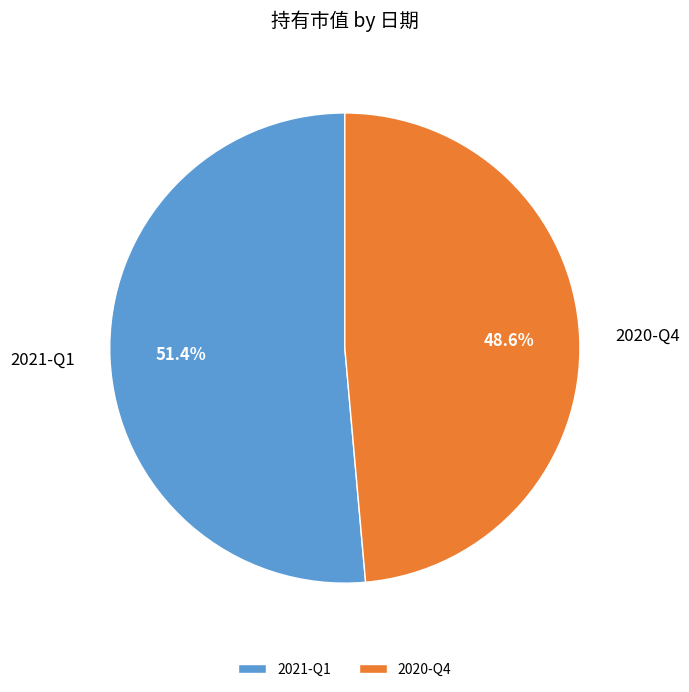

True or false: 2021-Q1 accounts for 51% of the total.

True